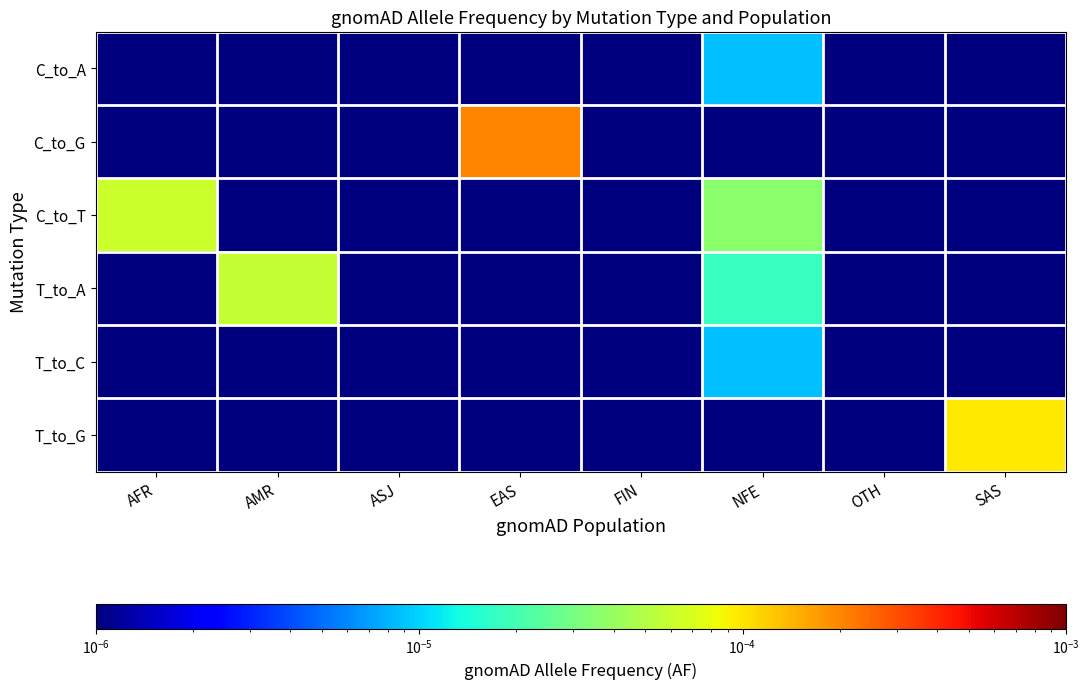

At which category is the sum across all series the highest?

EAS